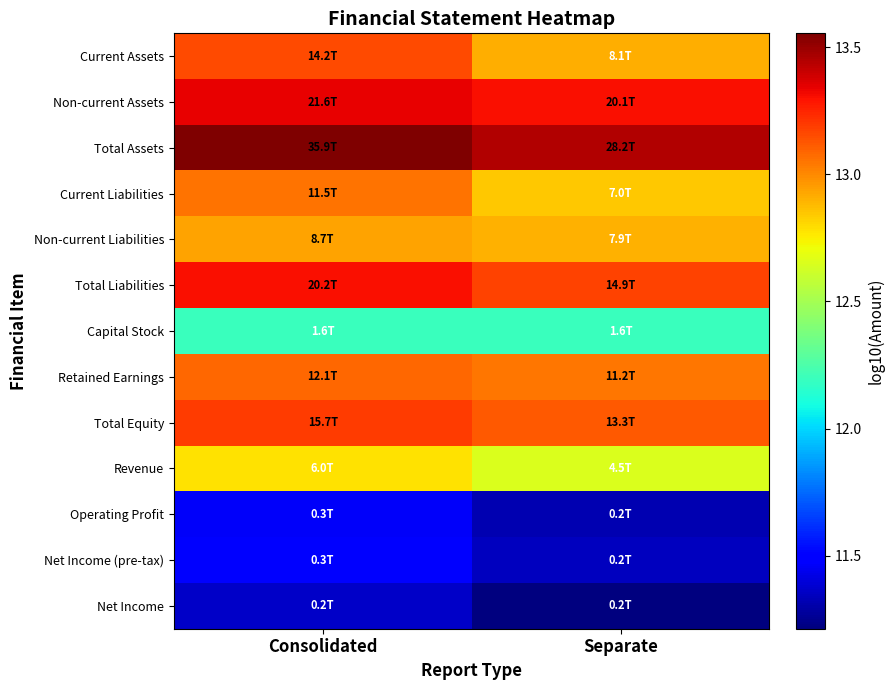

Which series has the largest total across all categories?

Total Assets